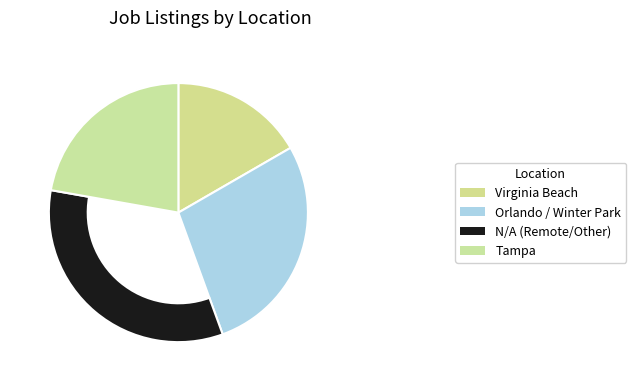

Which slice is the smallest?

Virginia Beach